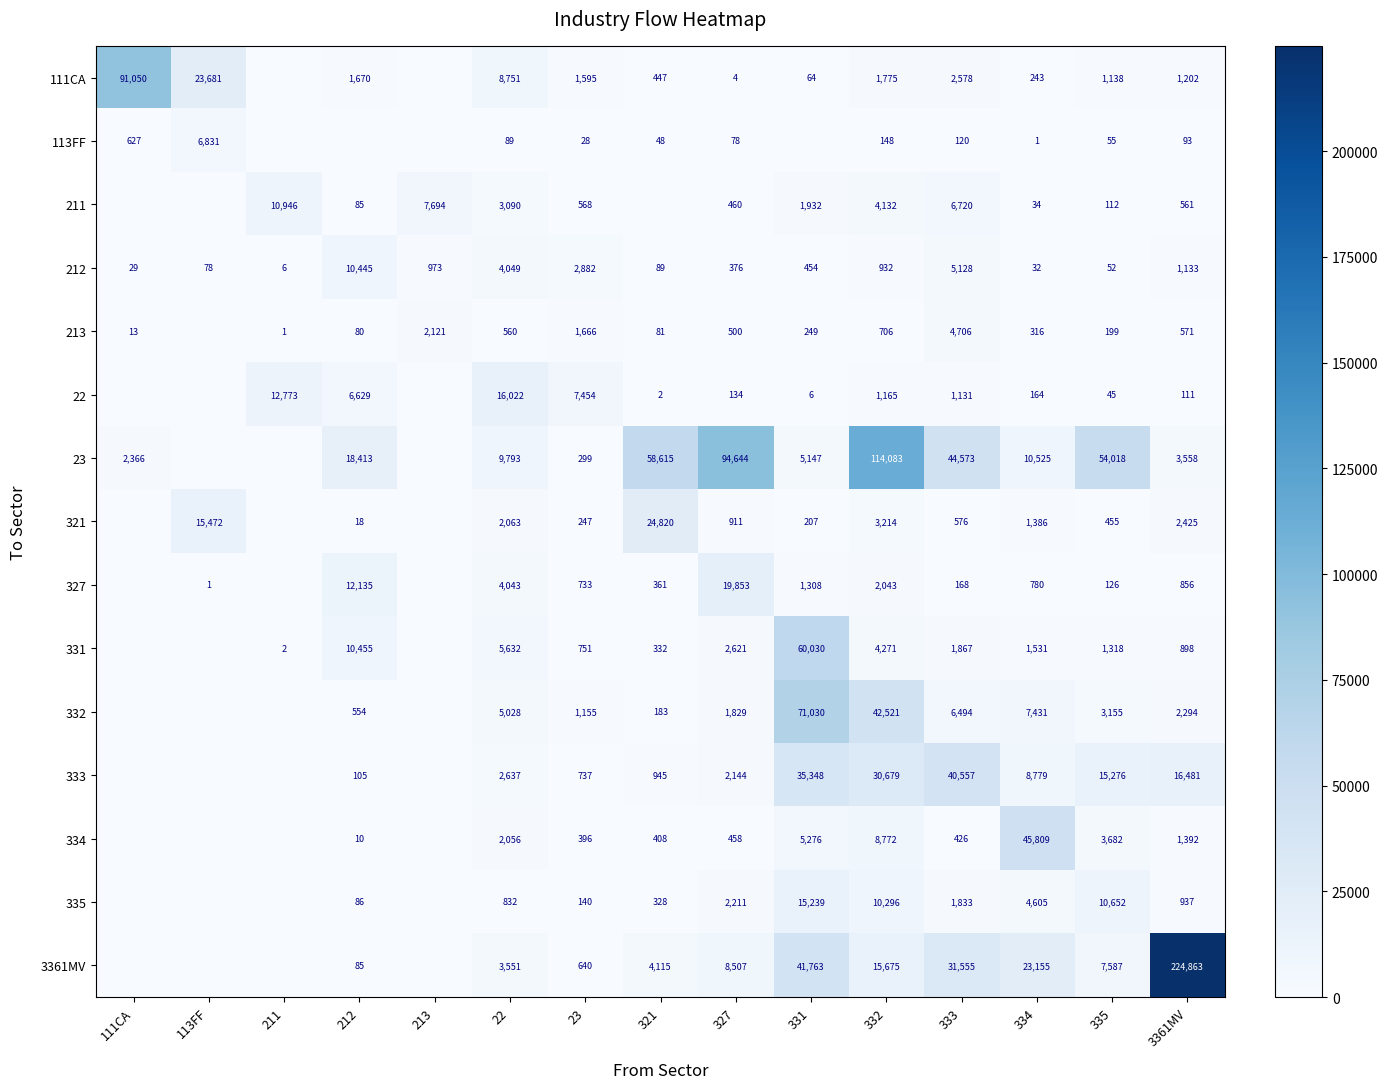

Which has a higher value, 321 or 3361MV?

3361MV